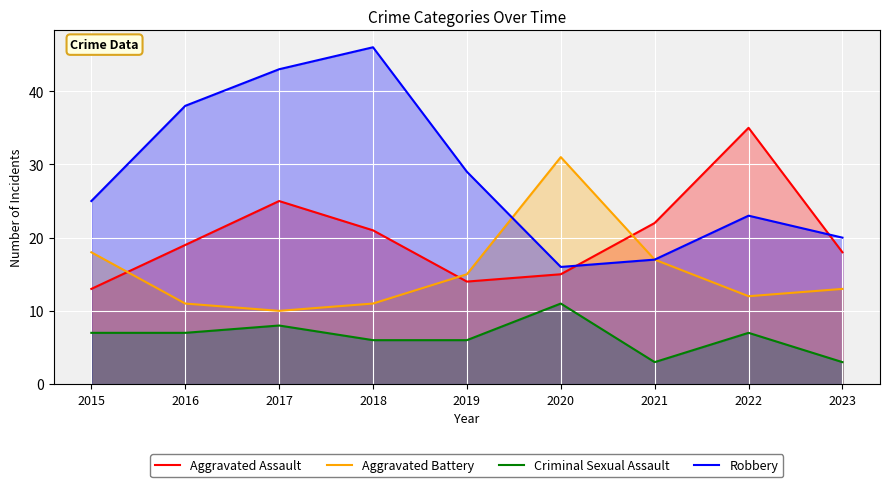

List the series in order of their peak value, highest first.

Robbery, Aggravated Assault, Aggravated Battery, Criminal Sexual Assault